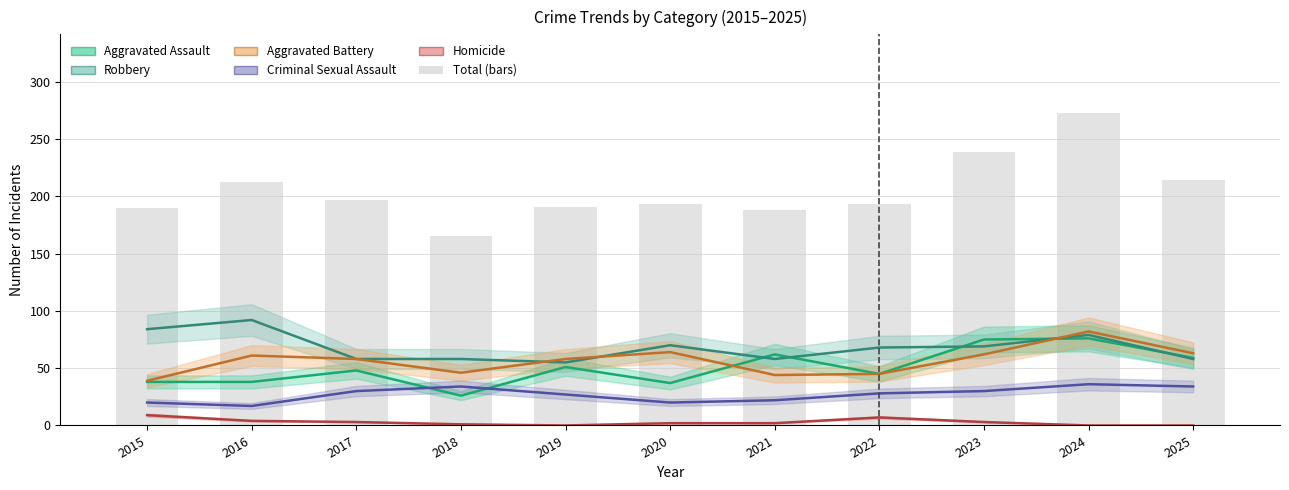

The value of Aggravated Battery at 2020 is 84. True or false?

False